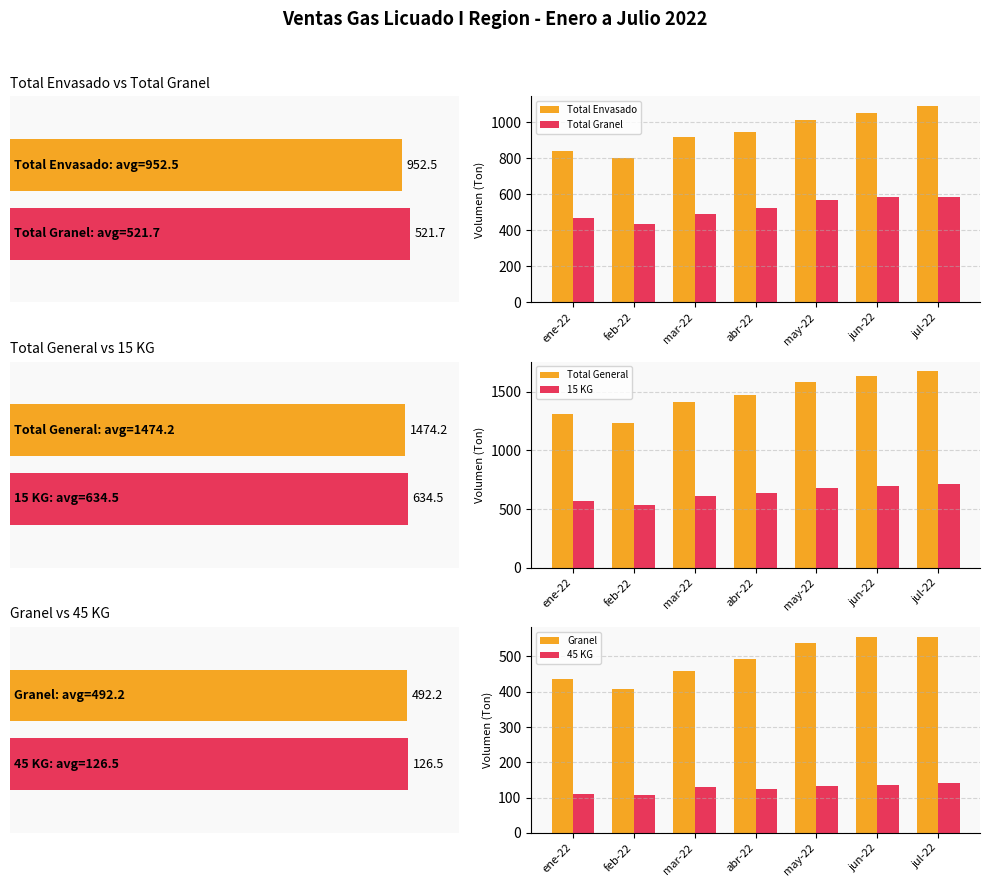

How many groups of bars are there?

7